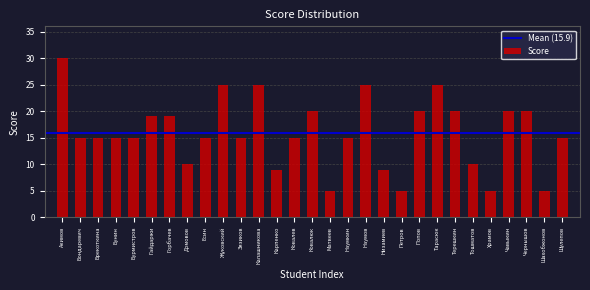

Reading left to right, list all the values displayed in this chart.

30	15	15	15	15	19	19	10	15	25	15	25	9	15	20	5	15	25	9	5	20	25	20	10	5	20	20	5	15